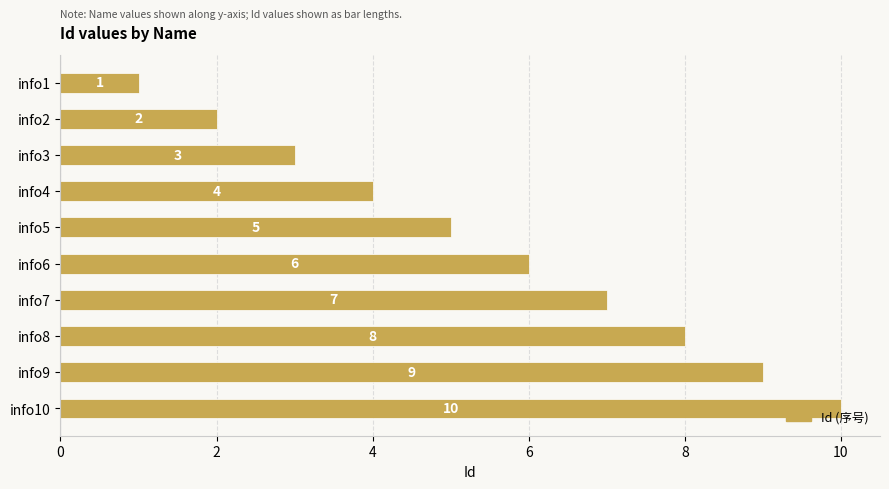

List the labels in order of value, smallest first.

info1, info2, info3, info4, info5, info6, info7, info8, info9, info10